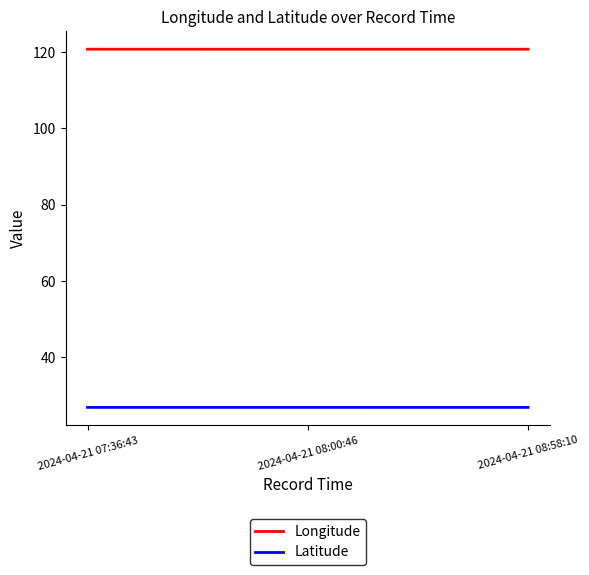

Reading left to right, list all the values displayed in this chart.

Longitude: 2024-04-21 07:36:43=120.8	2024-04-21 08:00:46=120.8	2024-04-21 08:58:10=120.8
Latitude: 2024-04-21 07:36:43=26.9	2024-04-21 08:00:46=26.9	2024-04-21 08:58:10=26.9